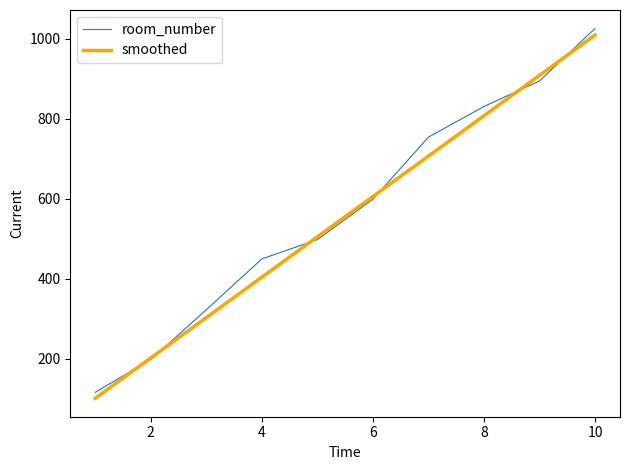

How many distinct data groups are displayed?

2